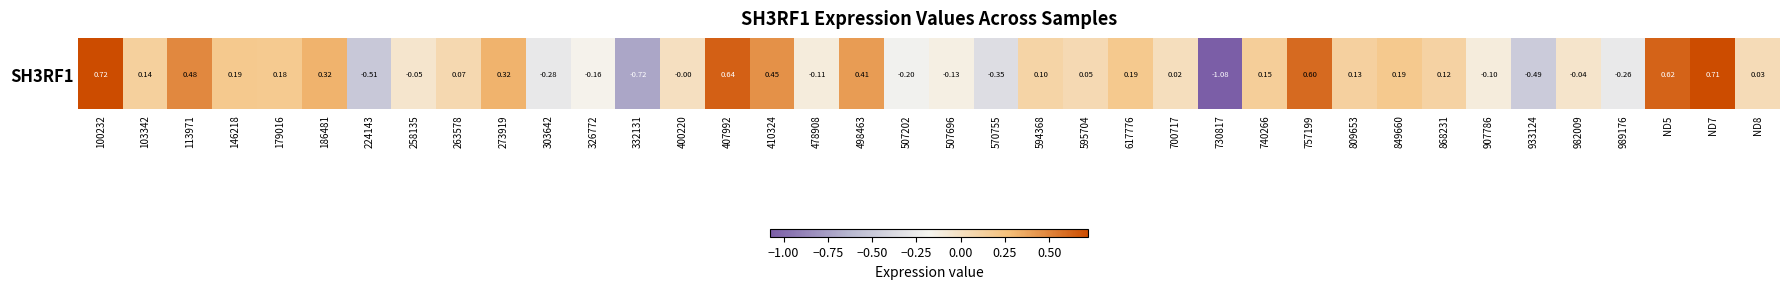

True or false: the data shows 0.0 at 700717.

True